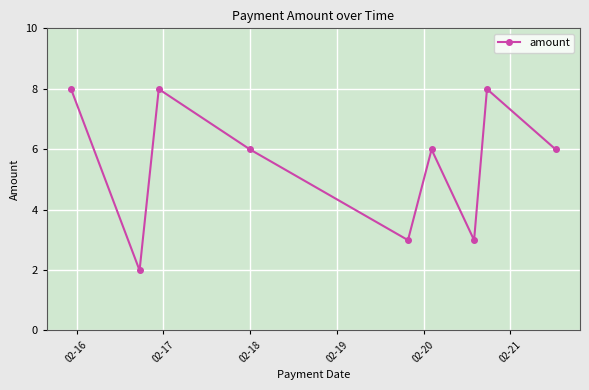

What is the minimum value shown in the chart?

2.0